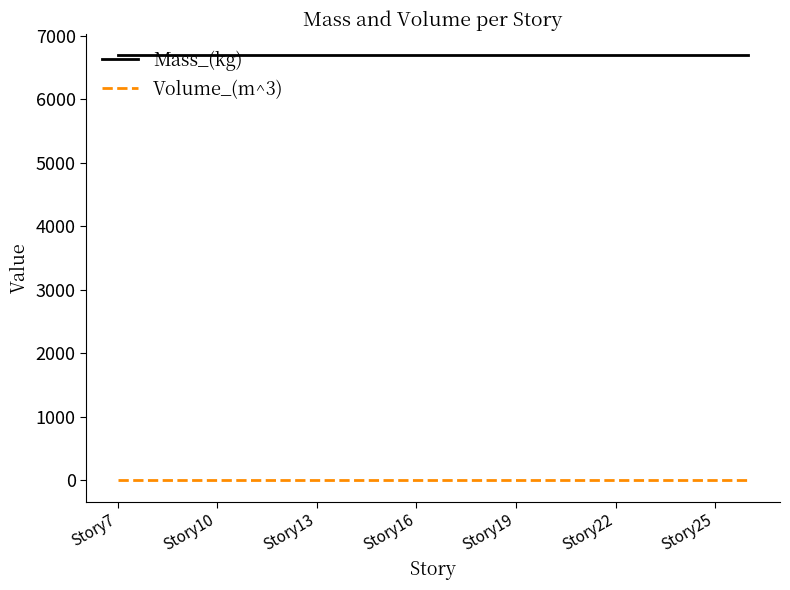

True or false: Mass_(kg) and Volume_(m^3) cross at least once.

False